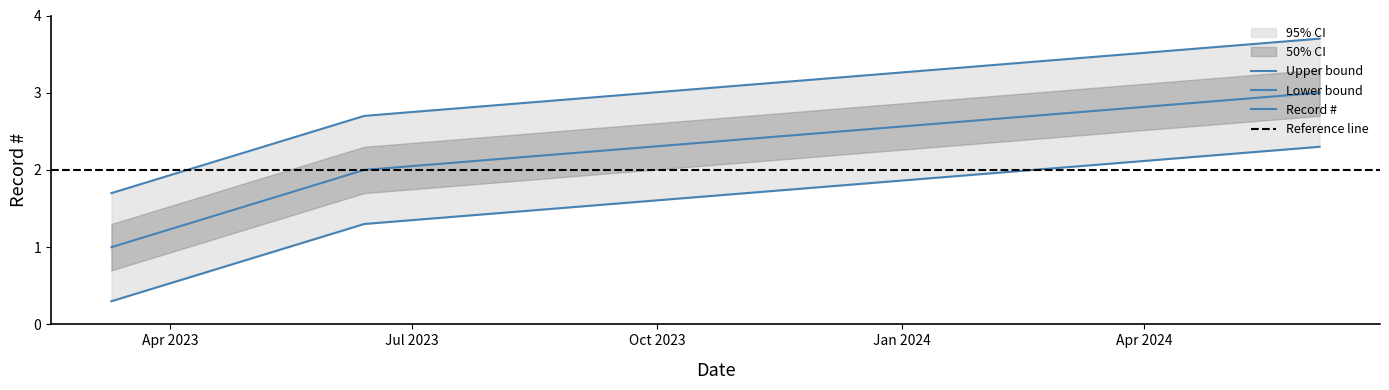

What is the value of the 3rd point from the left?

3.7